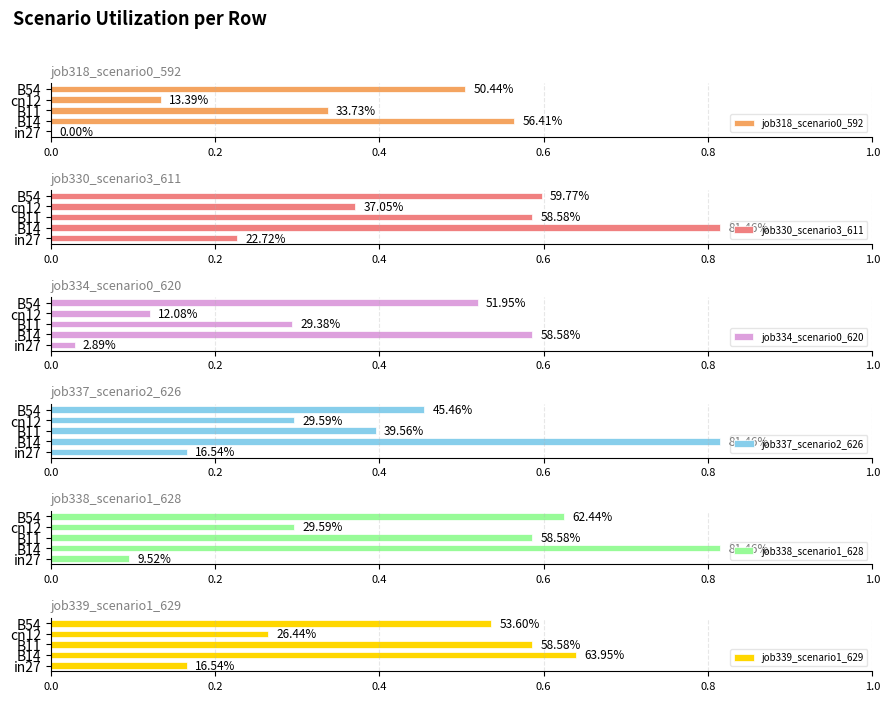

Which series has the widest spread of values?

job338_scenario1_628